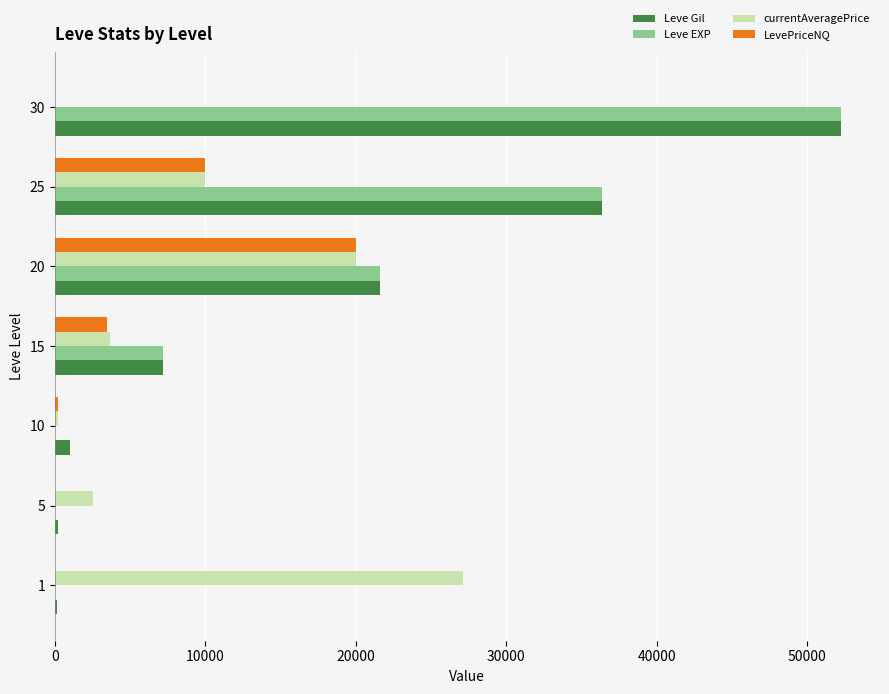

Count the number of categories in the chart.

7